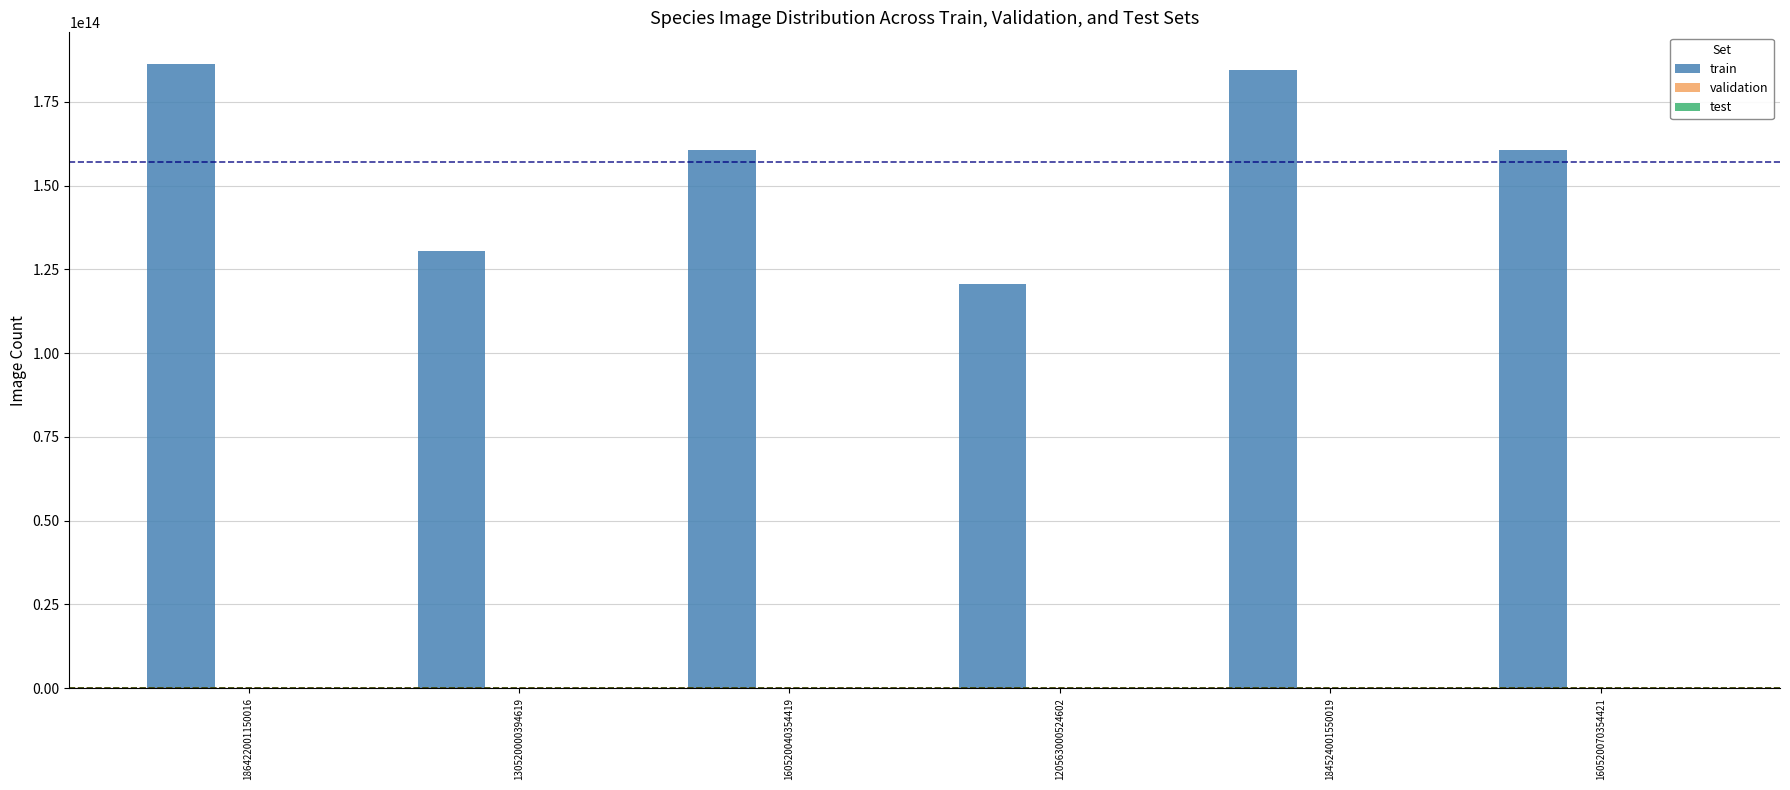

Is it true that train equals 184524001550019 at 184524001550019?

True